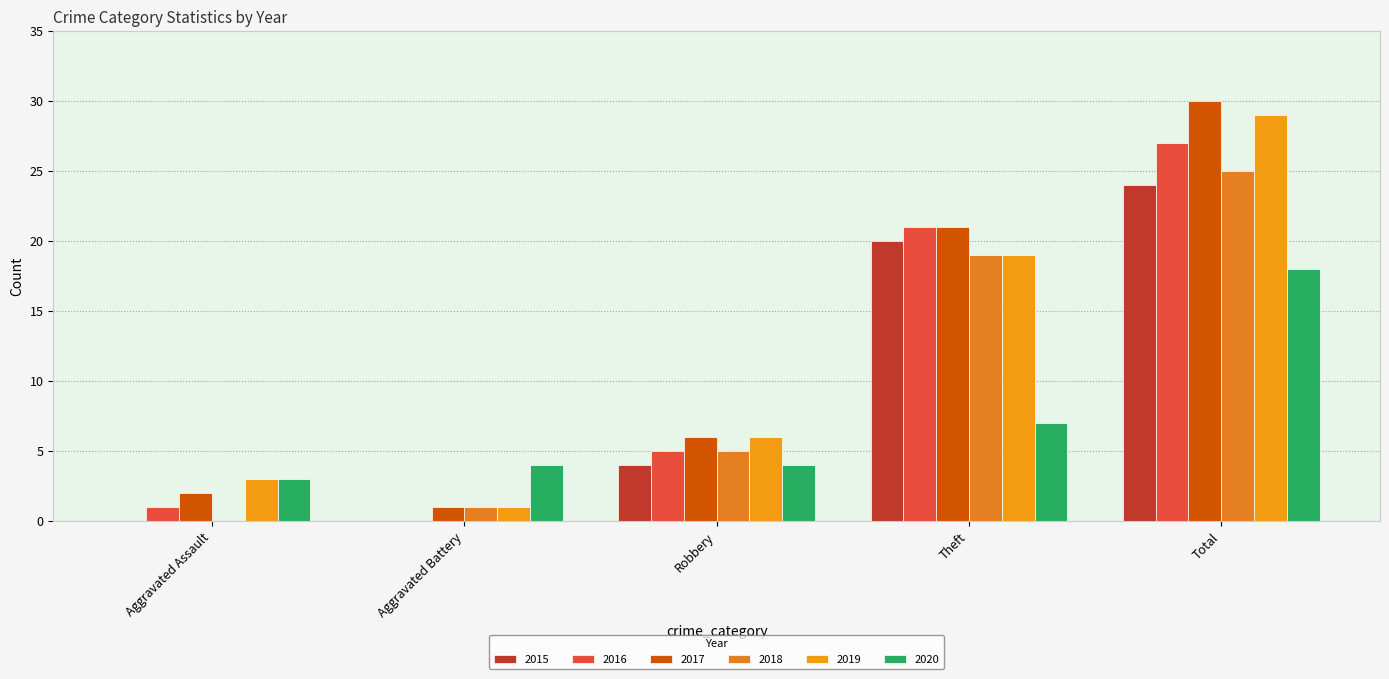

Which label corresponds to the smallest value in the chart?

Aggravated Assault